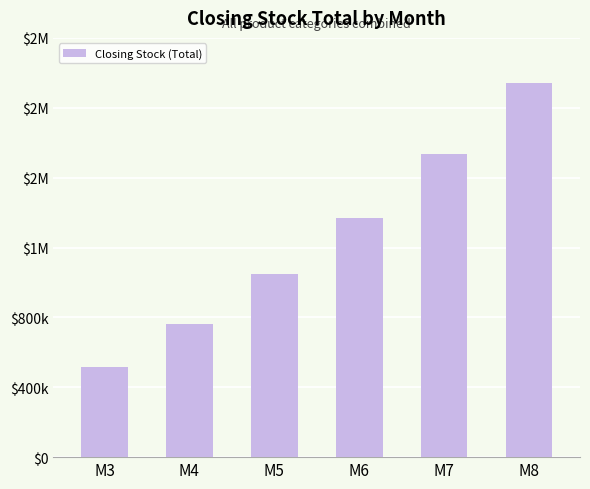

Rank the categories by value from lowest to highest.

M3, M4, M5, M6, M7, M8